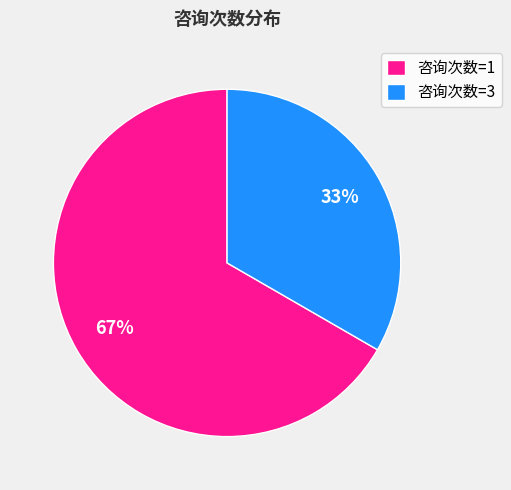

What percentage is the 咨询次数=3 slice, to the nearest percent?

33%